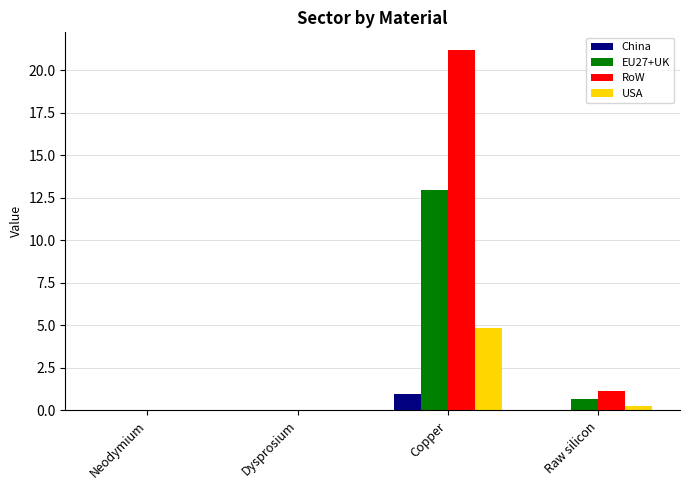

Which series has the largest total across all categories?

RoW